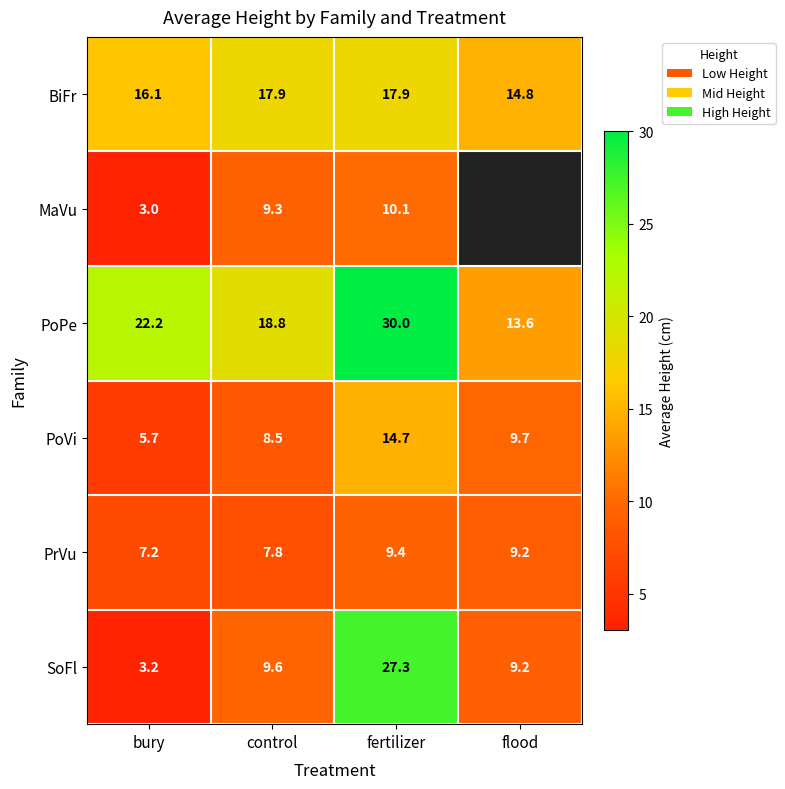

Read the BiFr value at control.

17.9